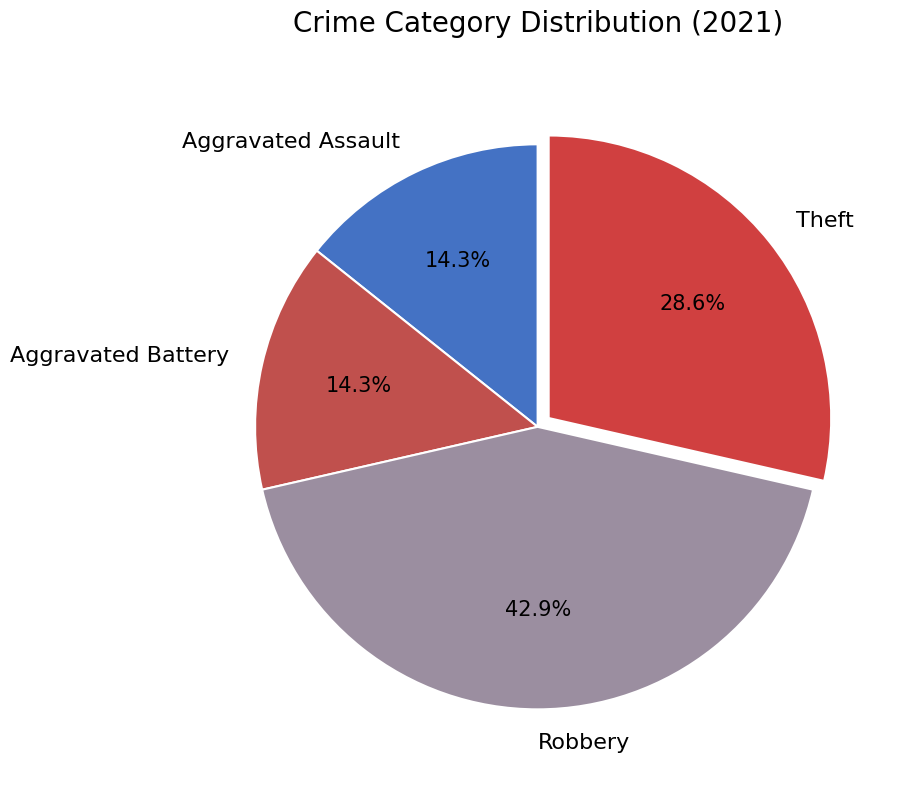

Which slice is the largest?

Robbery